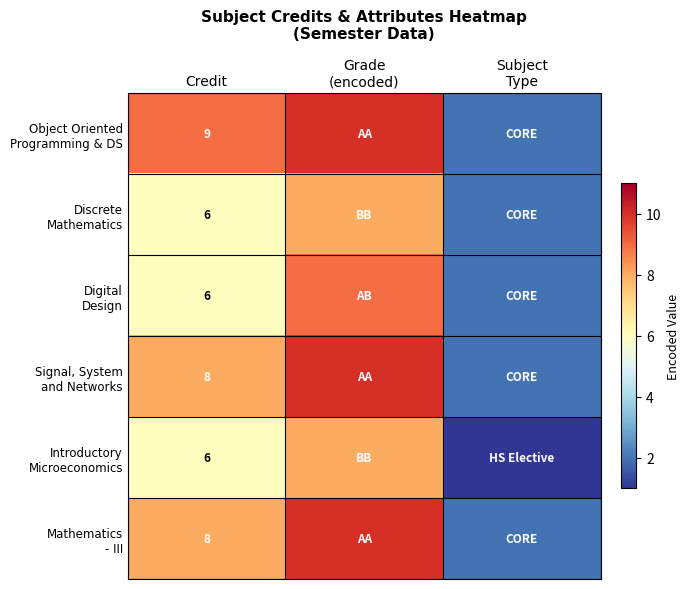

What is the total value across all series at Credit?

43